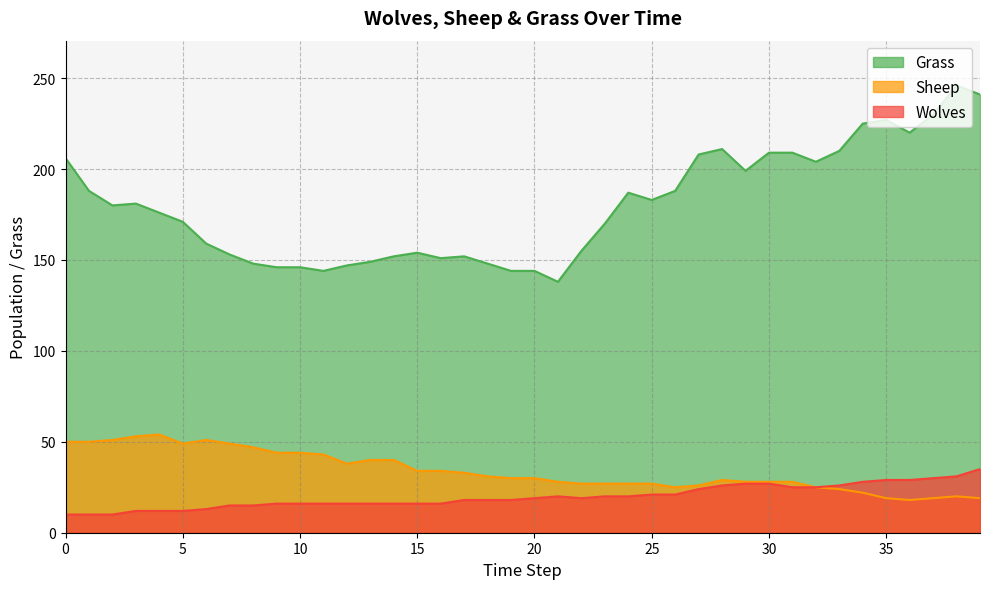

What is the smallest value displayed?

10